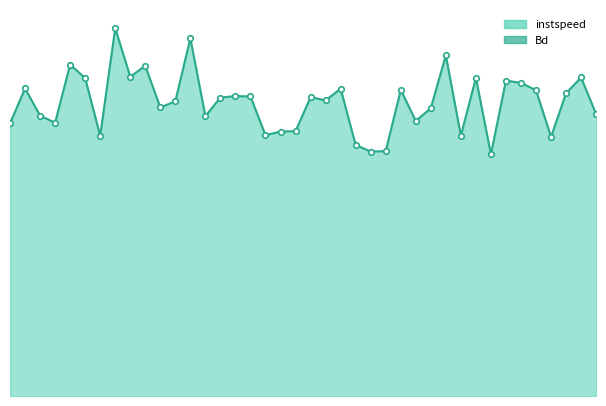

What is the greatest value displayed?

15.5